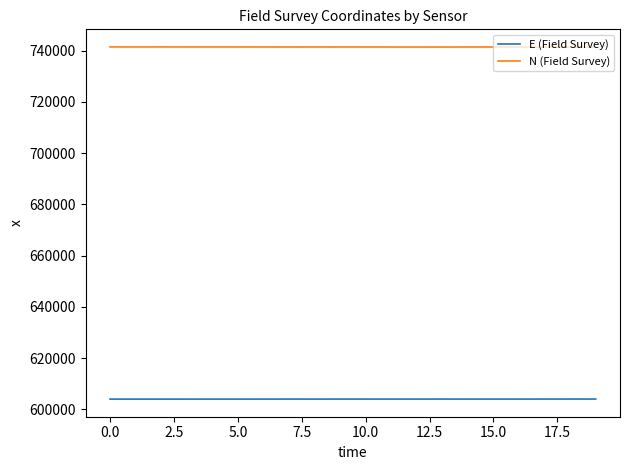

List the series in order of their overall mean, highest first.

N (Field Survey), E (Field Survey)